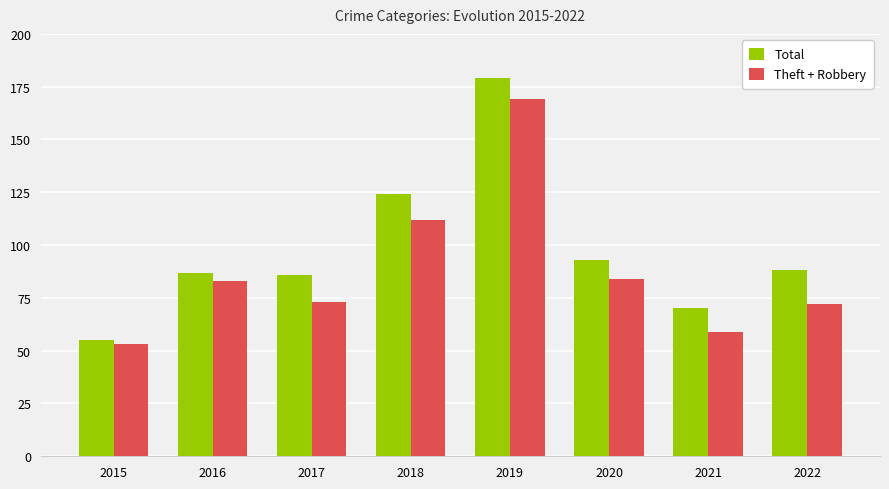

What is the value of the Theft + Robbery bar at the 5th from the left?

169